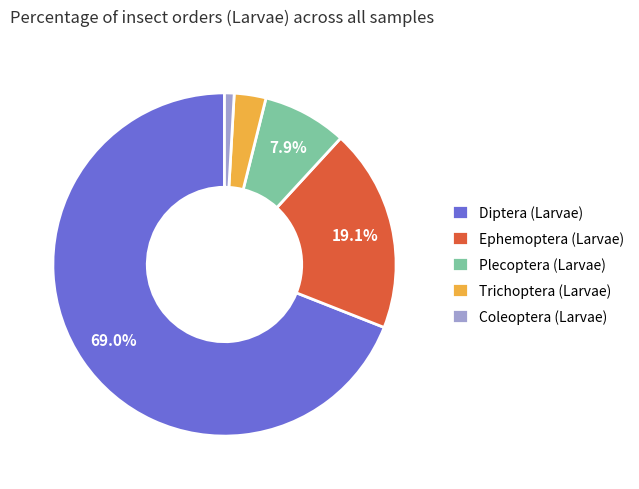

Is the sum of Coleoptera (Larvae) and Trichoptera (Larvae) greater than half?

No